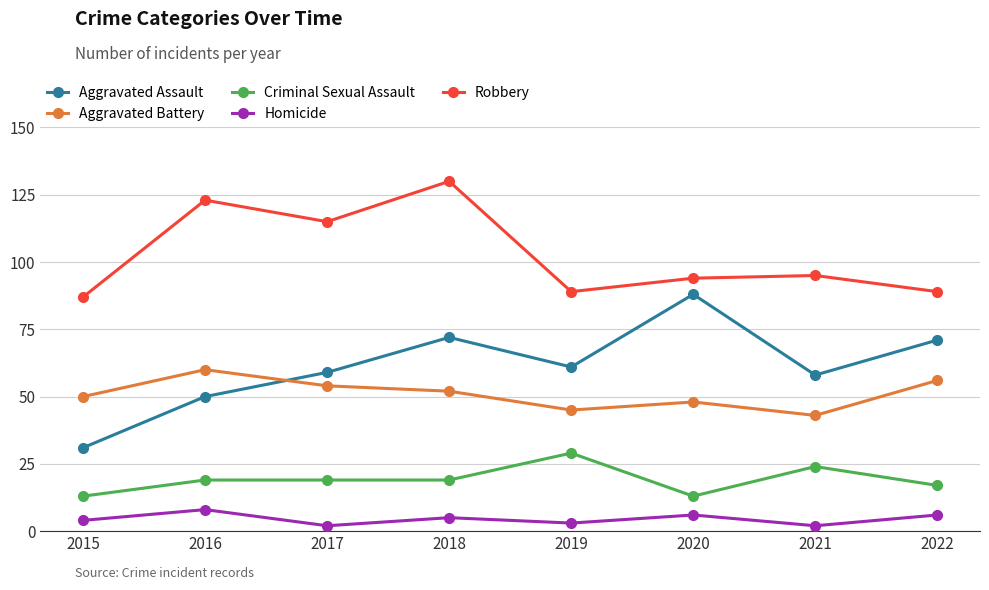

Where is the first local maximum for Homicide?

2016